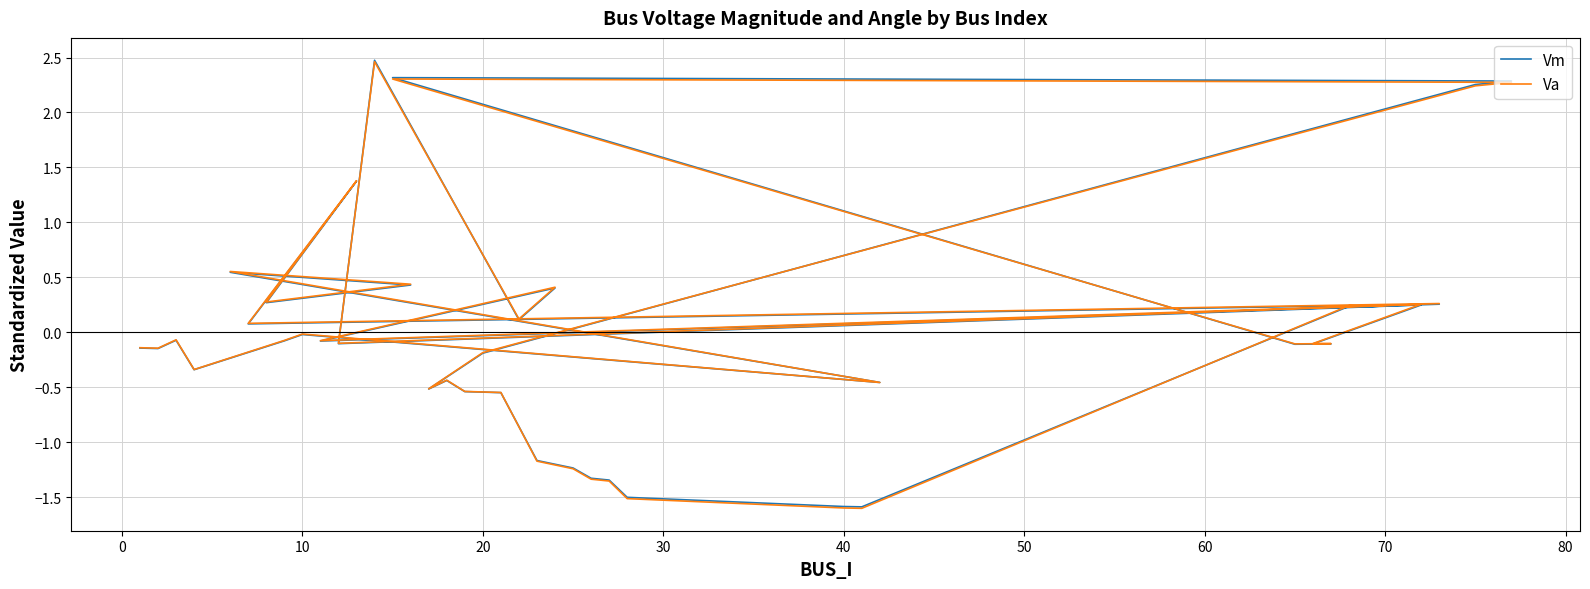

Rank the series by their average value, from lowest to highest.

Vm, Va